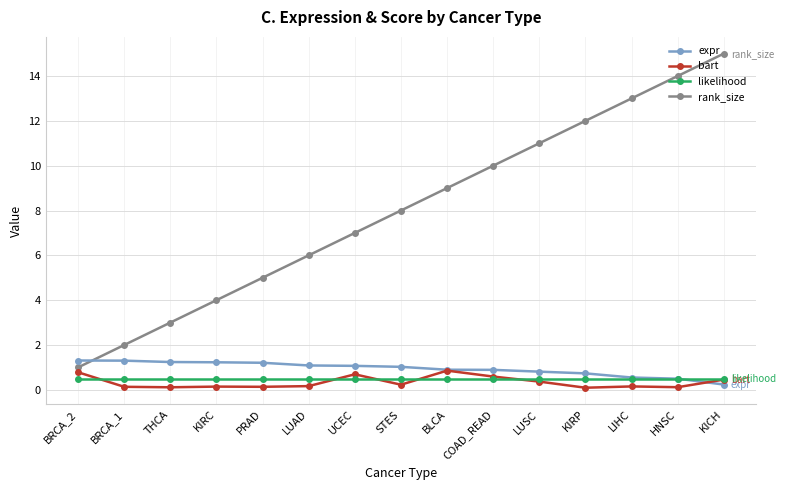

Which series has the widest spread of values?

rank_size